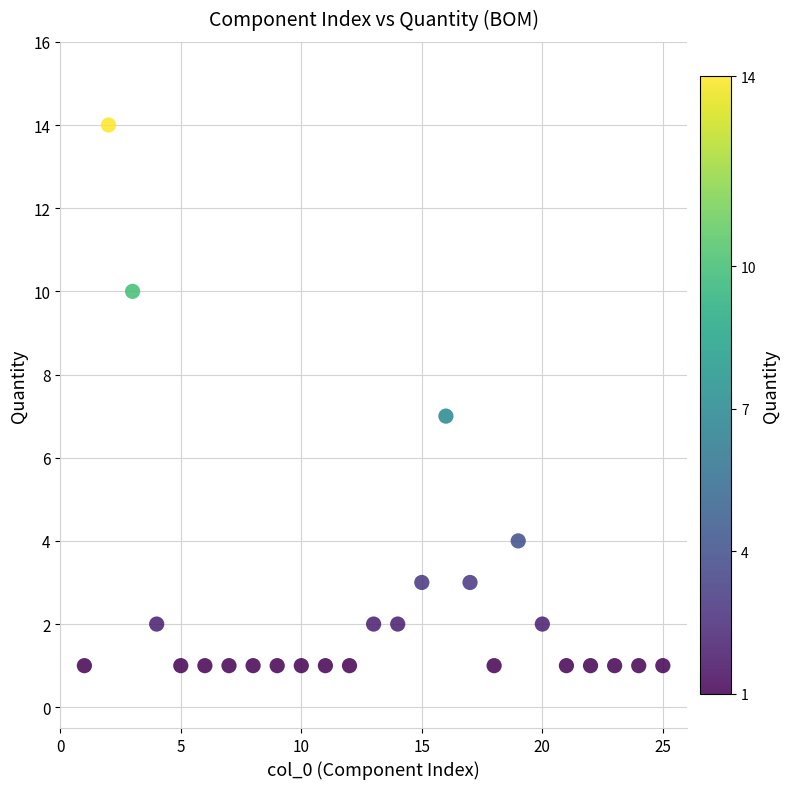

What is the range of X values (max minus min)?

24